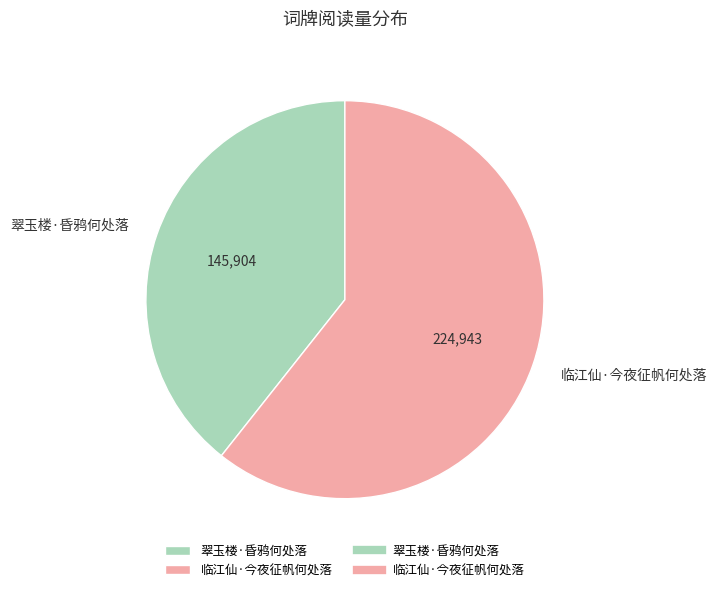

Do 翠玉楼·昏鸦何处落 and 临江仙·今夜征帆何处落 together represent more than half of the pie?

Yes